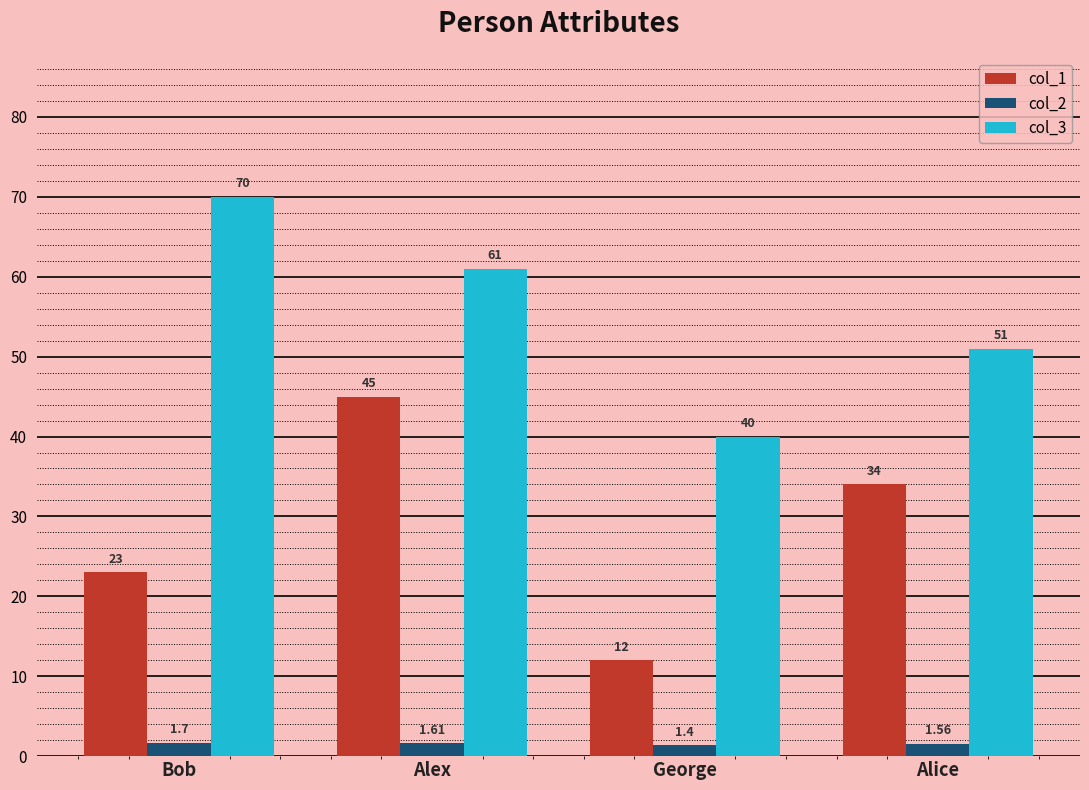

What is the difference between the col_3 values at Bob and Alice?

19.0